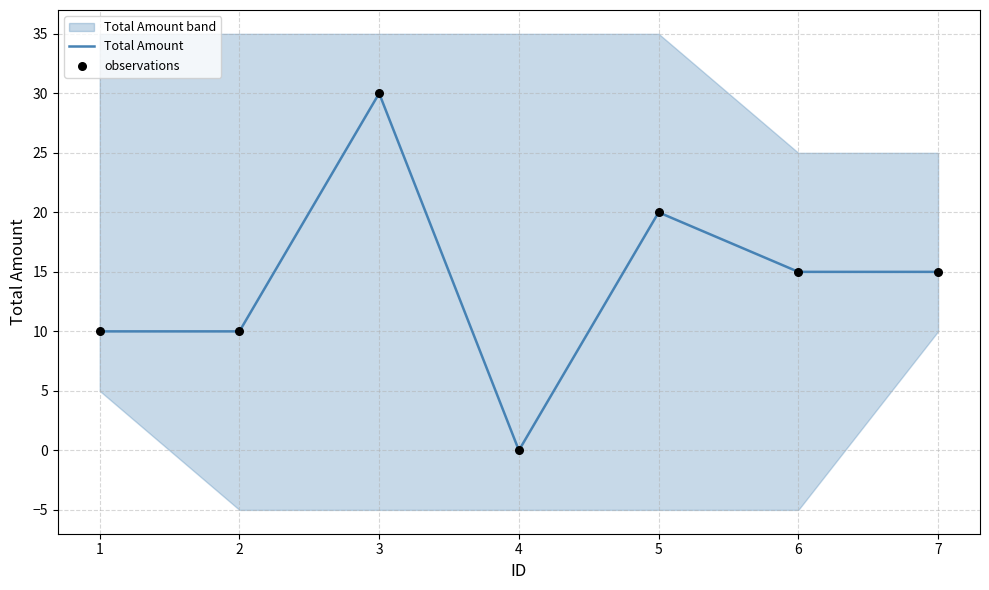

Which series contains the highest Y value?

Total Amount